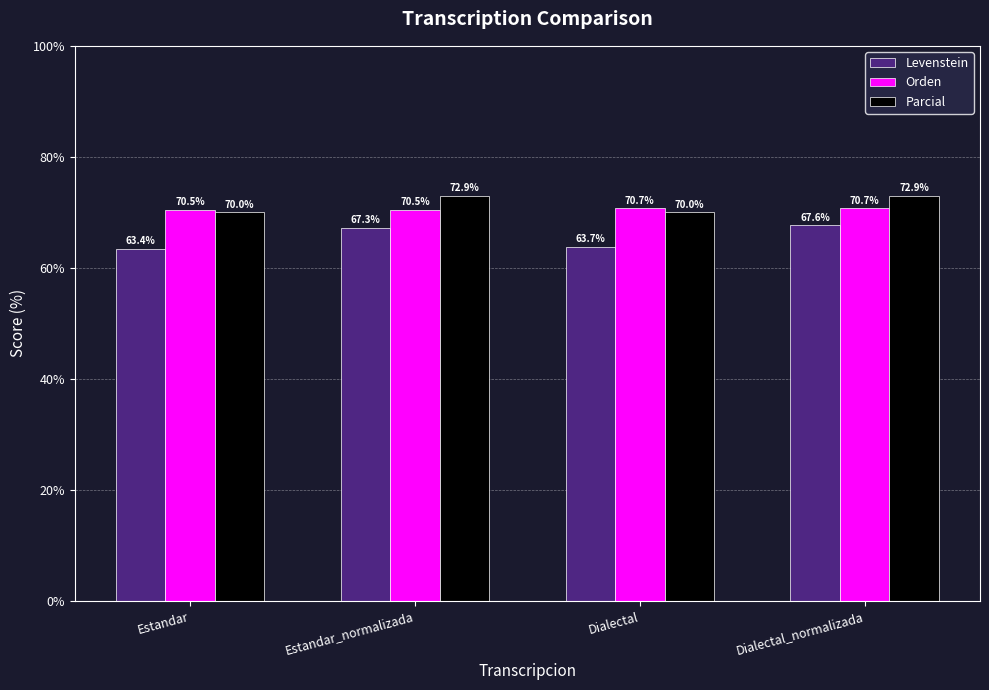

What is the average value of the Parcial series?

71.5